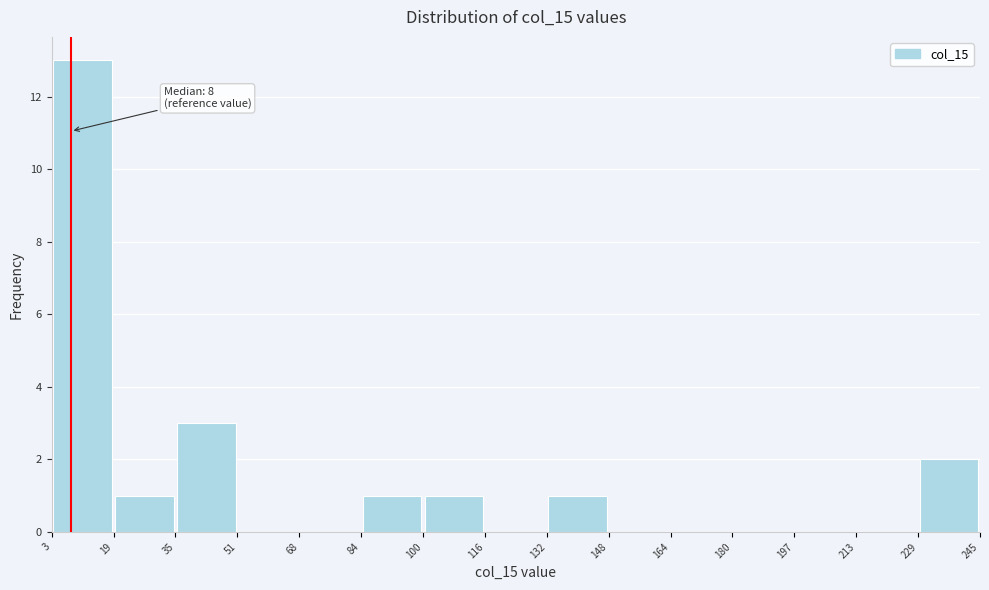

Which range on the x-axis has the tallest bar?

3 to 19